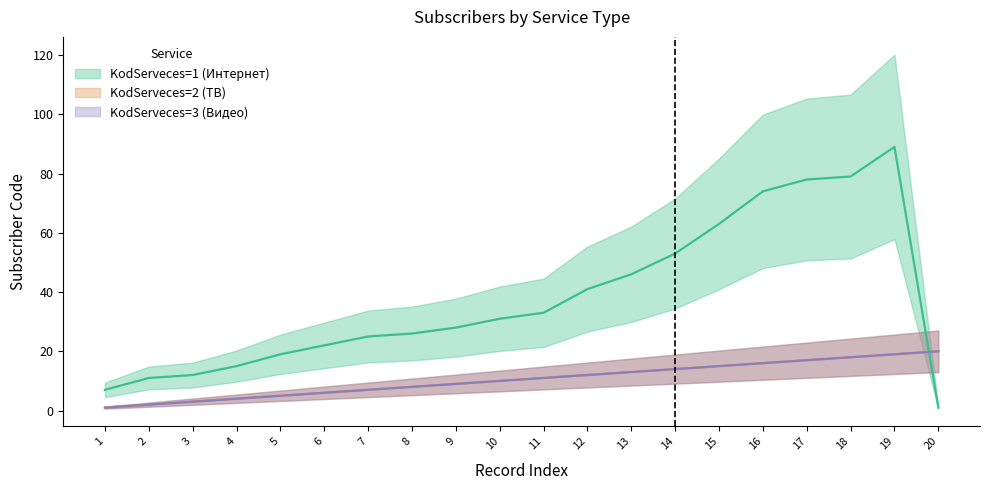

True or false: KodServeces=3 (Видео) has a value of 3 at 3.

True